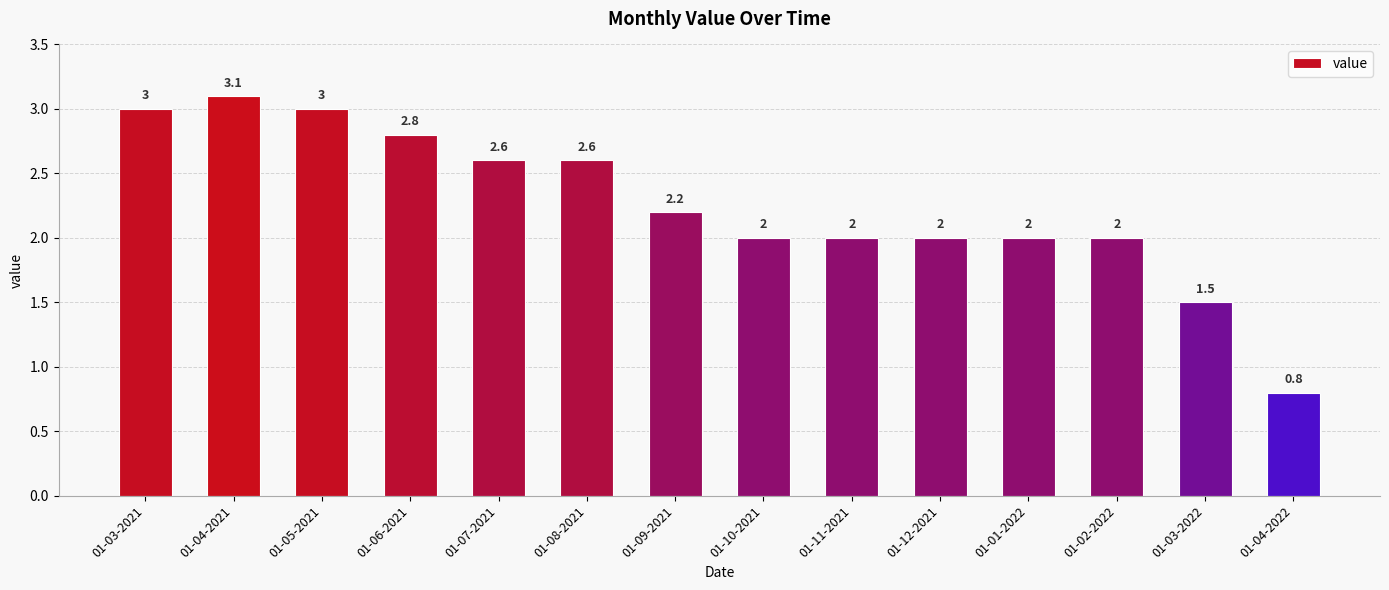

The chart shows a value of 0.7 at 01-09-2021. True or false?

False